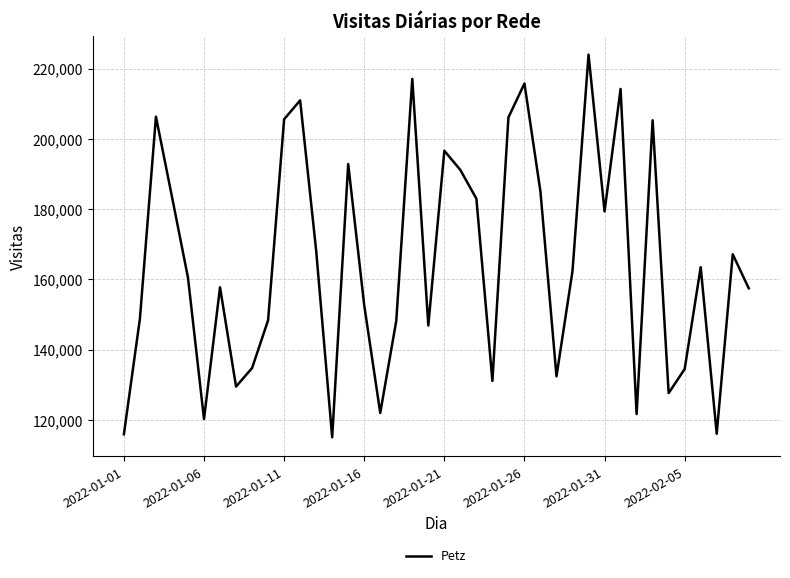

What is the maximum value shown in the chart?

223994